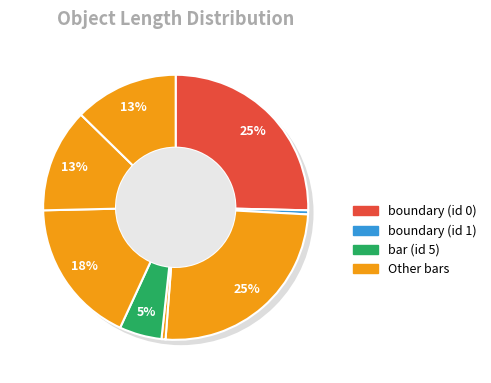

The 0 slice represents 25% of the pie. True or false?

True